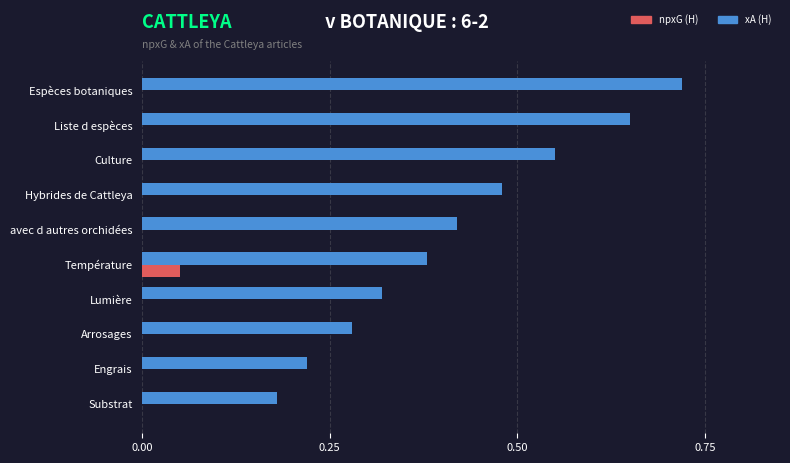

Is the value of npxG (H) at Substrat greater than the value of xA (H) at Substrat?

No